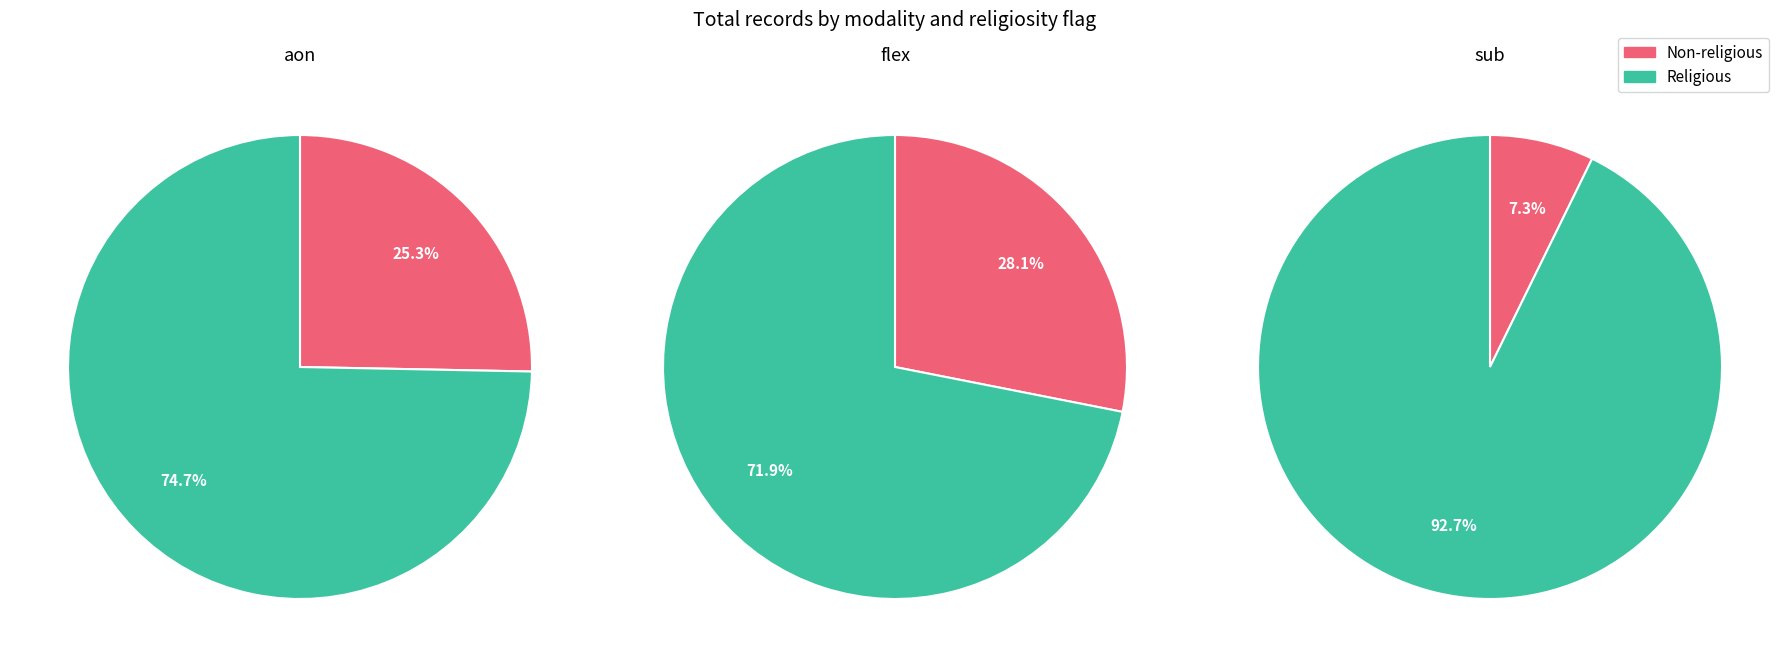

What is the spread (max minus min) of values at False?

311